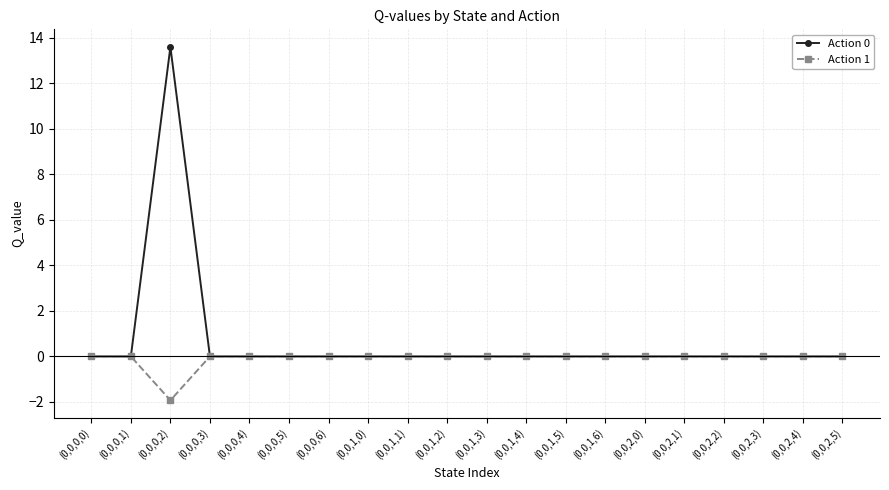

Reading left to right, list all the values displayed in this chart.

Action 0: (0,0,0,0)=0.0	(0,0,0,1)=0.0	(0,0,0,2)=13.6	(0,0,0,3)=0.0	(0,0,0,4)=0.0	(0,0,0,5)=0.0	(0,0,0,6)=0.0	(0,0,1,0)=0.0	(0,0,1,1)=0.0	(0,0,1,2)=0.0	(0,0,1,3)=0.0	(0,0,1,4)=0.0	(0,0,1,5)=0.0	(0,0,1,6)=0.0	(0,0,2,0)=0.0	(0,0,2,1)=0.0	(0,0,2,2)=0.0	(0,0,2,3)=0.0	(0,0,2,4)=0.0	(0,0,2,5)=0.0
Action 1: (0,0,0,0)=0.0	(0,0,0,1)=0.0	(0,0,0,2)=-1.9	(0,0,0,3)=0.0	(0,0,0,4)=0.0	(0,0,0,5)=0.0	(0,0,0,6)=0.0	(0,0,1,0)=0.0	(0,0,1,1)=0.0	(0,0,1,2)=0.0	(0,0,1,3)=0.0	(0,0,1,4)=0.0	(0,0,1,5)=0.0	(0,0,1,6)=0.0	(0,0,2,0)=0.0	(0,0,2,1)=0.0	(0,0,2,2)=0.0	(0,0,2,3)=0.0	(0,0,2,4)=0.0	(0,0,2,5)=0.0